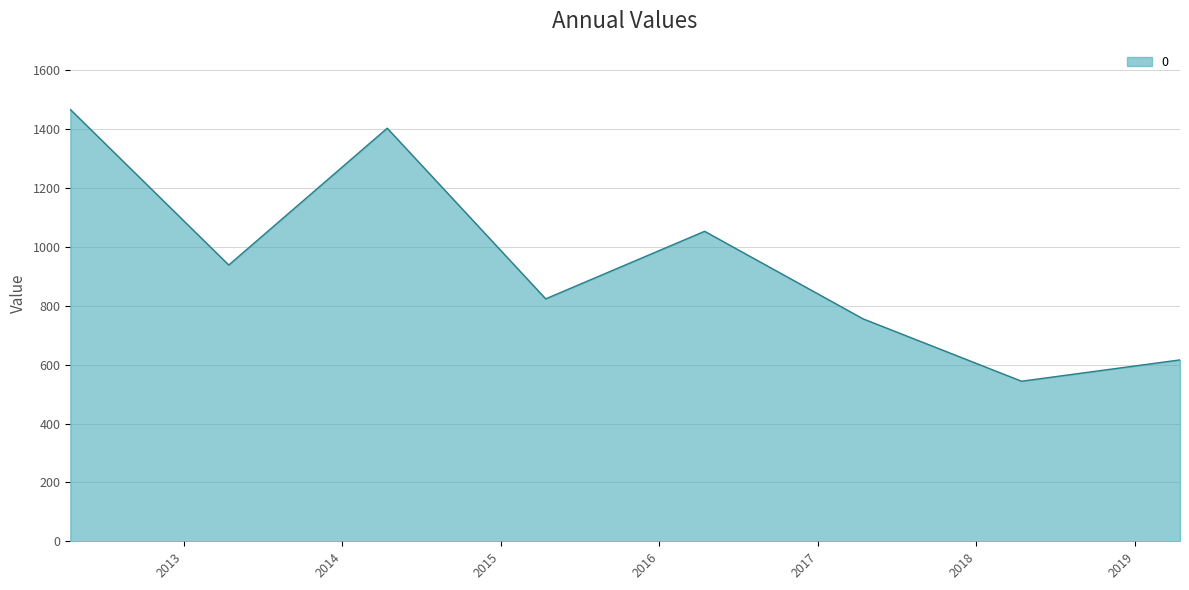

What is the maximum value shown in the chart?

1466.8